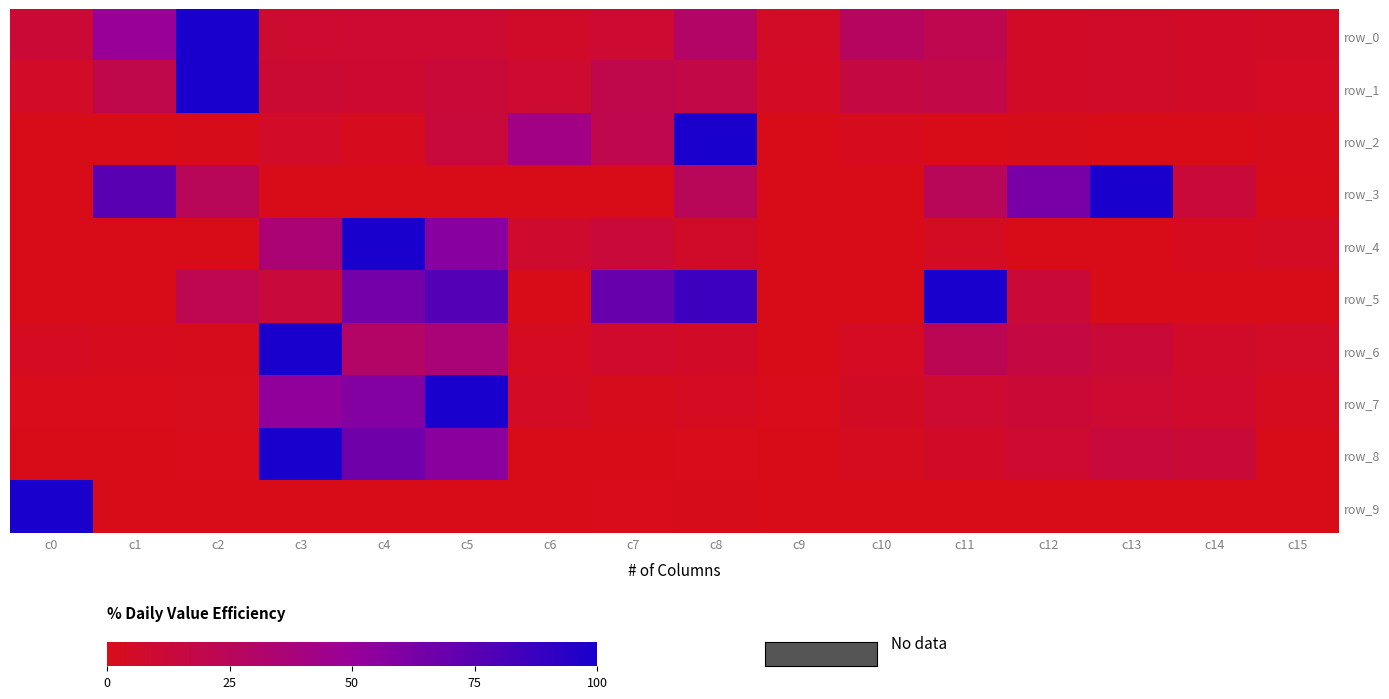

At how many categories does at least one series exceed 99?

8